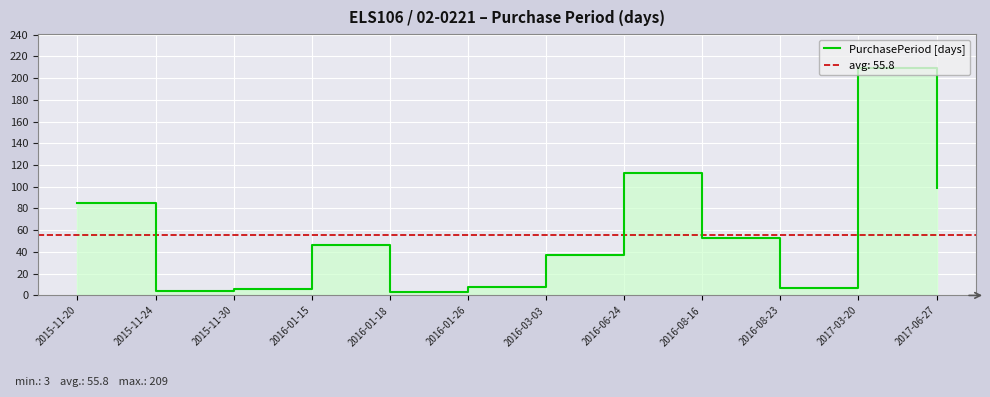

What is the greatest value displayed?

209